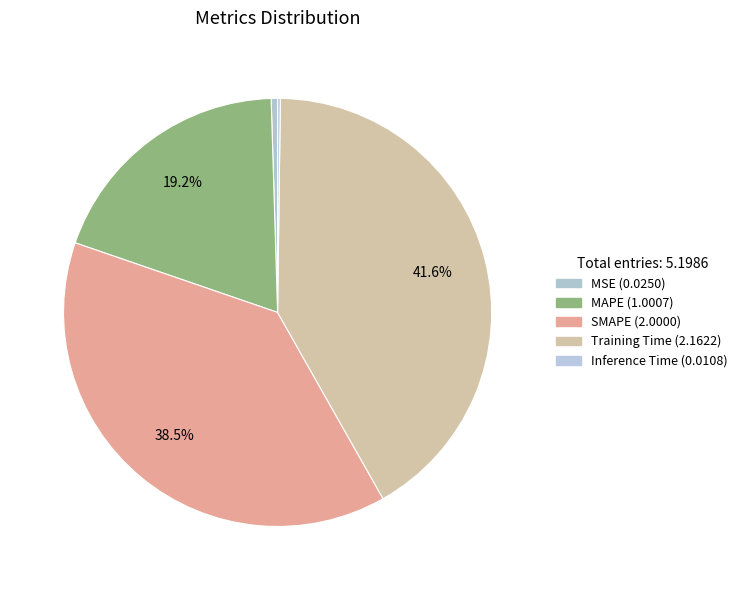

What is the change in value from MAPE to Training Time?

+1.2